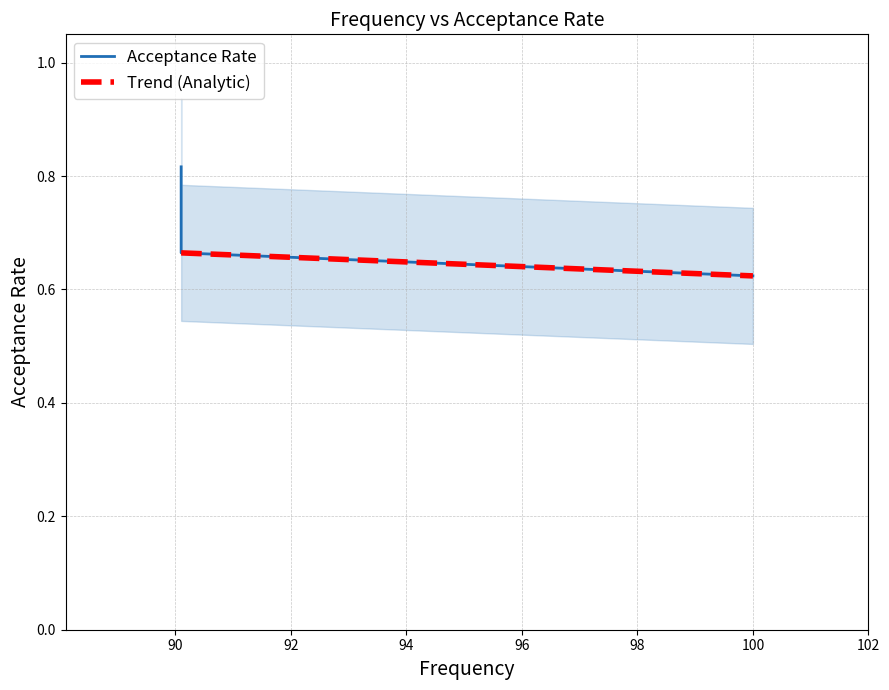

True or false: the data shows 1.5 at 90.1.

False